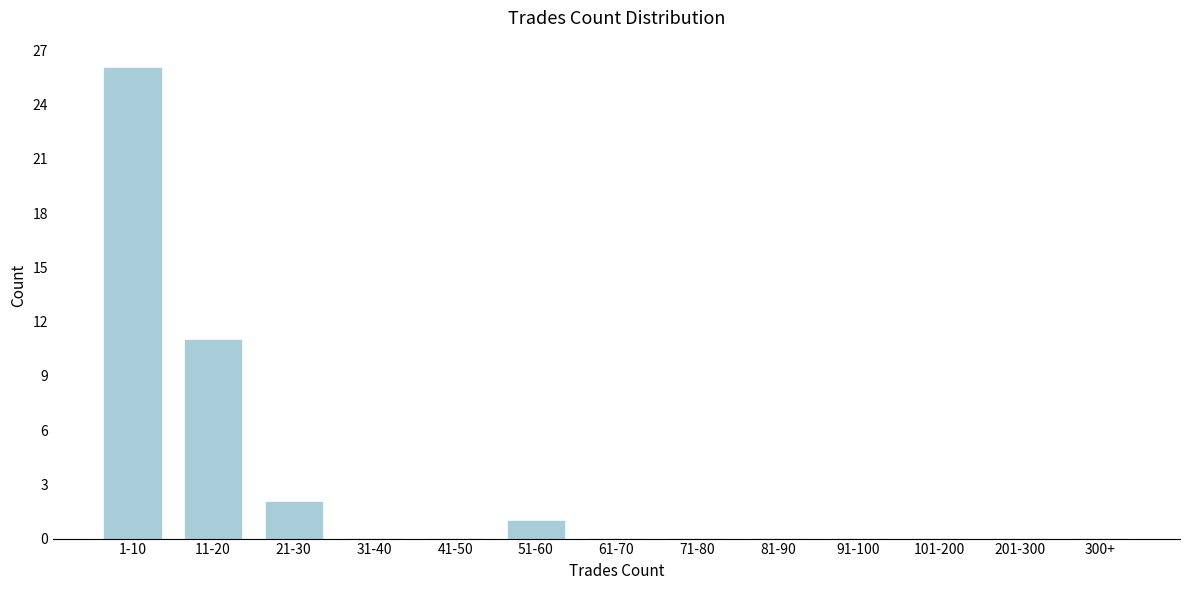

Reading left to right, transcribe all the data shown in this chart.

1-10=26	11-20=11	21-30=2	31-40=0	41-50=0	51-60=1	61-70=0	71-80=0	81-90=0	91-100=0	101-200=0	201-300=0	300+=0